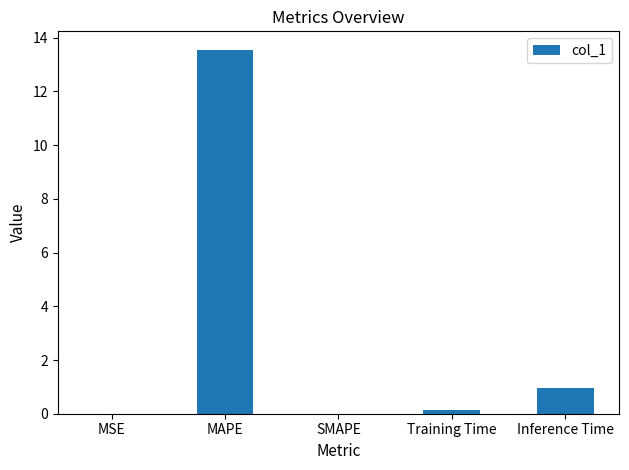

Where is the data nearest to the value 6?

Inference Time